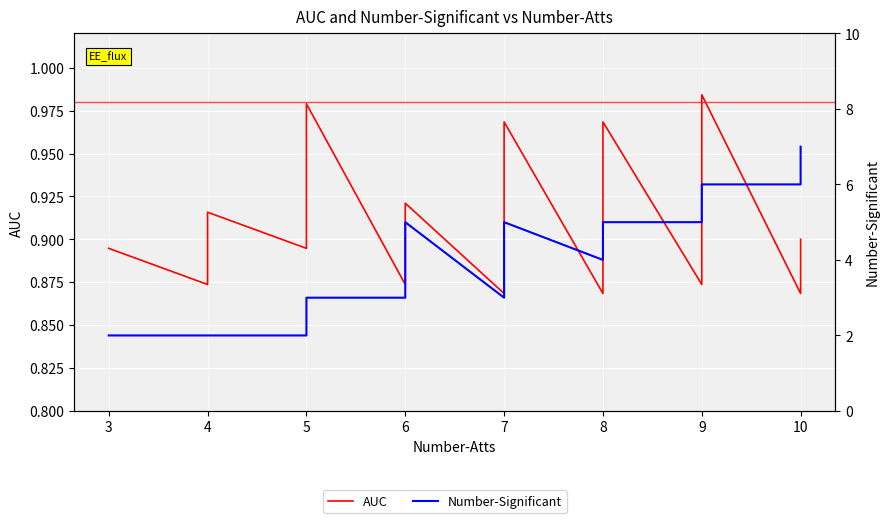

True or false: AUC and Number-Significant cross at least once.

False